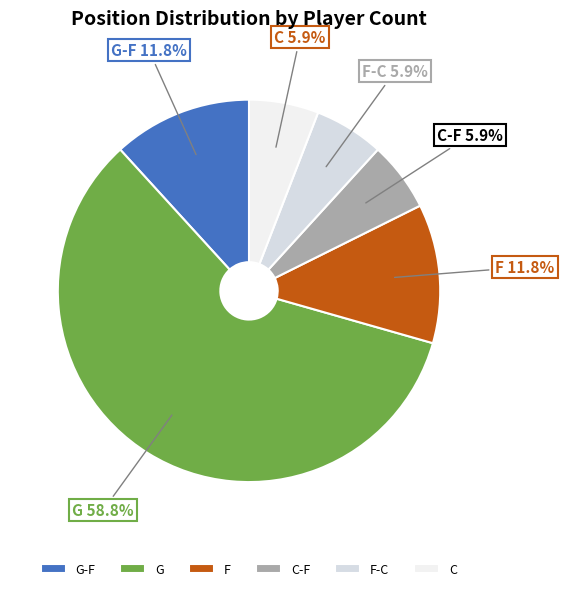

Does G-F represent more than half of the total?

No